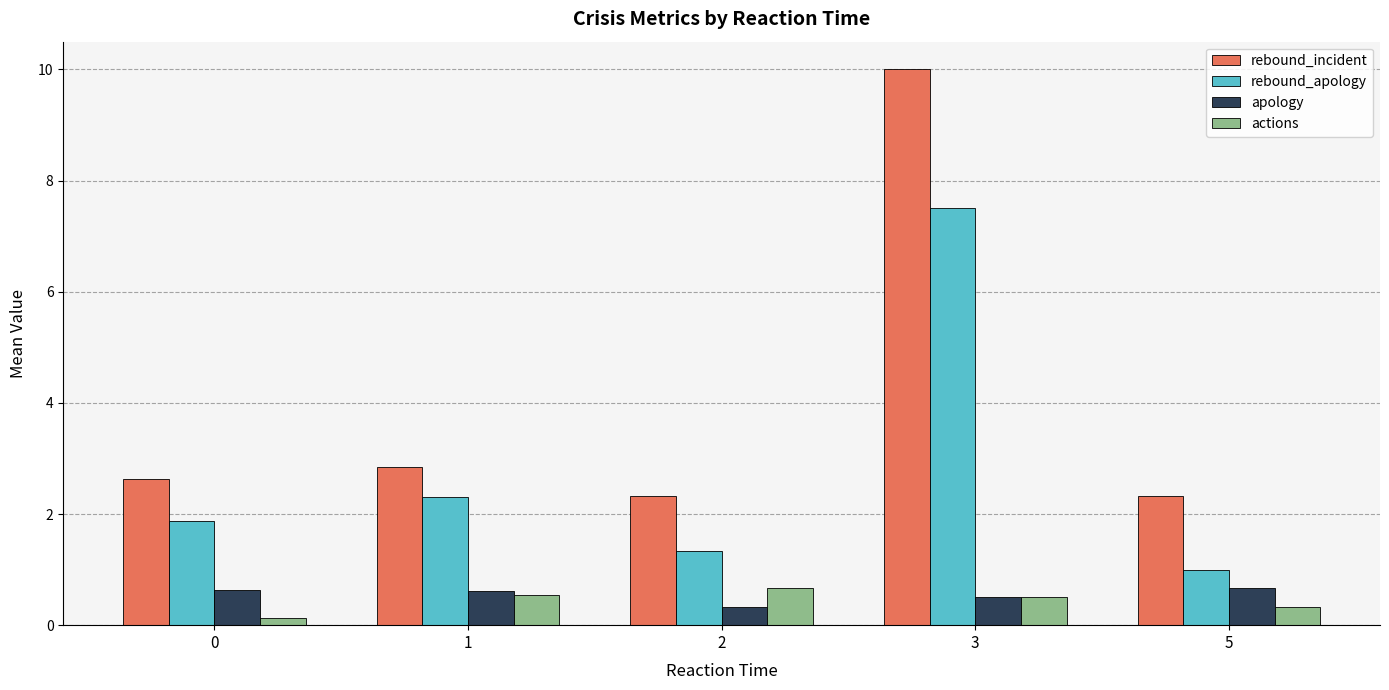

What is the sum of all apology values?

2.7